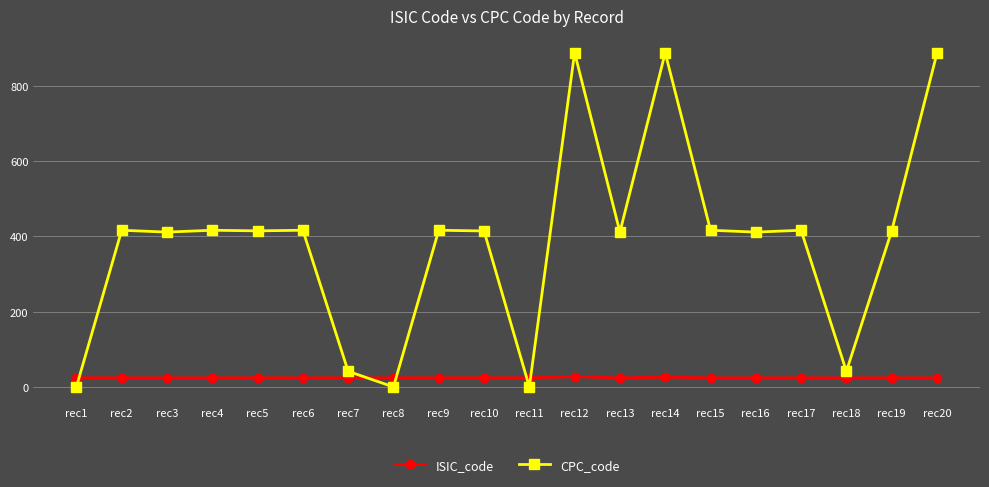

True or false: CPC_code has more than 1 interior local peaks.

True